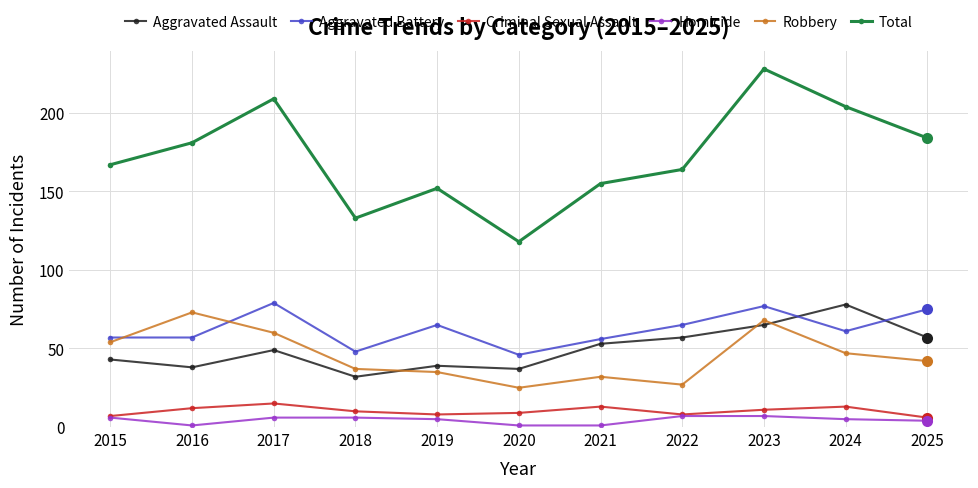

The value of Homicide at 2024 is 5. True or false?

True